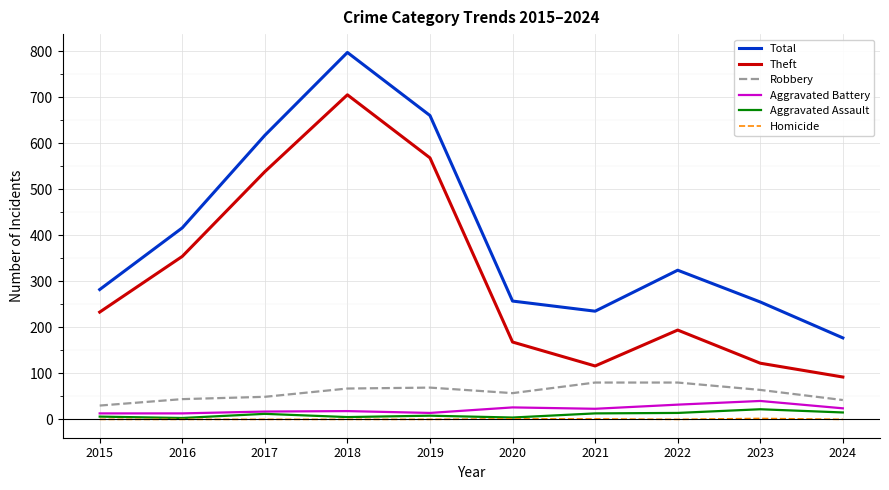

What is the sum of the Total values at 2021 and 2019?

895